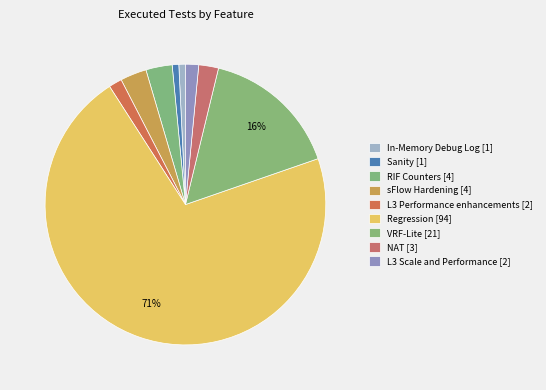

Count the number of slices in the pie.

9